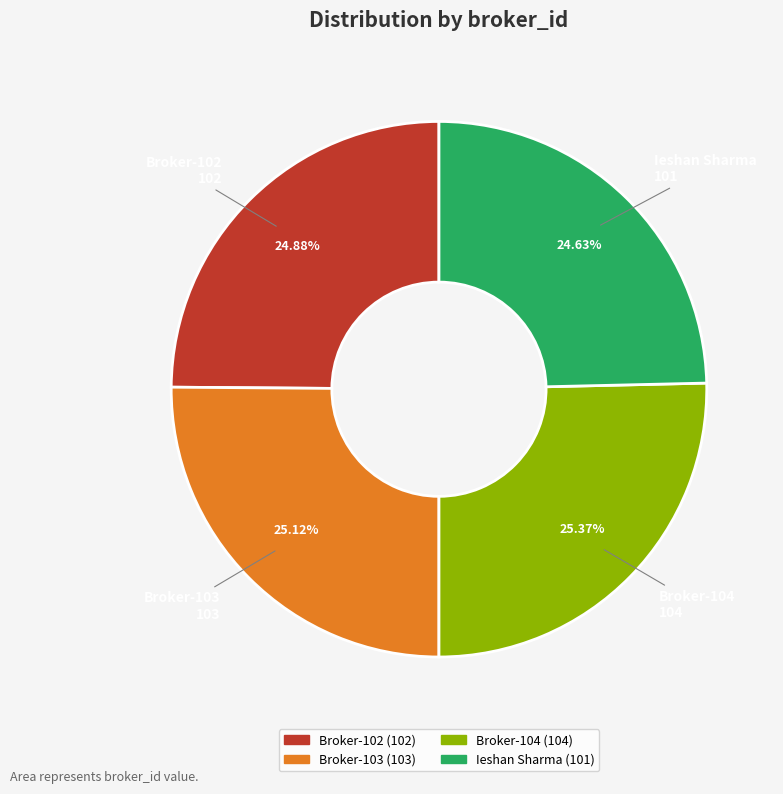

What is the total percentage of Ieshan Sharma and Broker-103?

49.8%